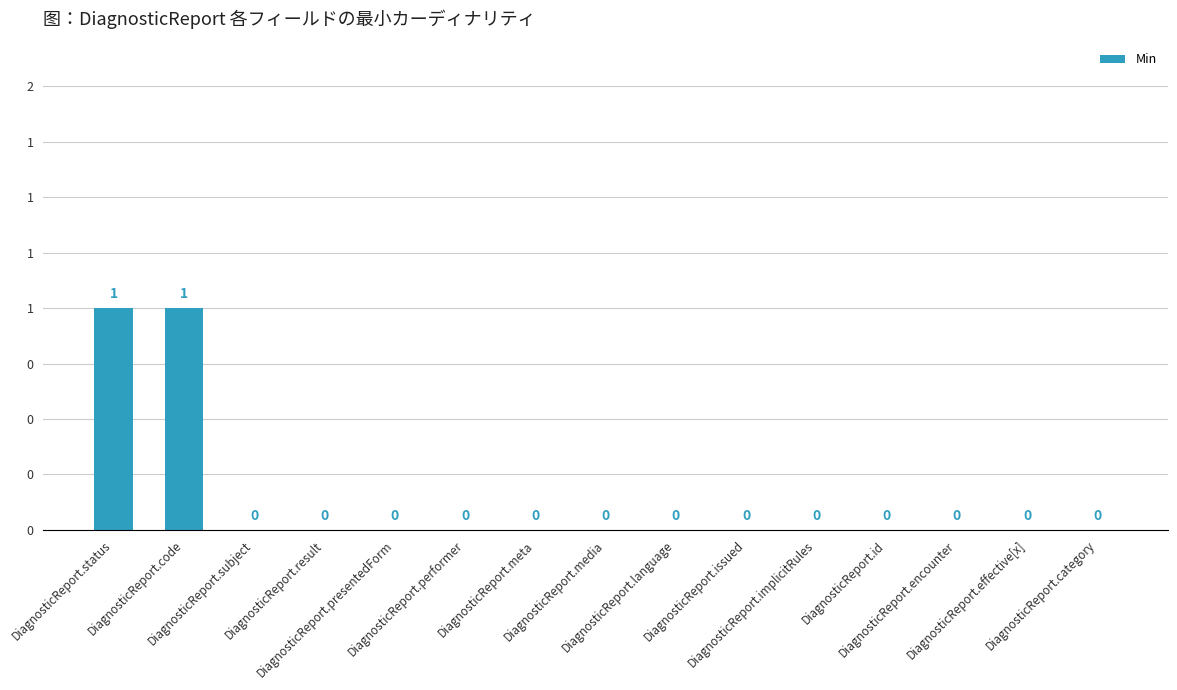

Are the bars horizontal?

No